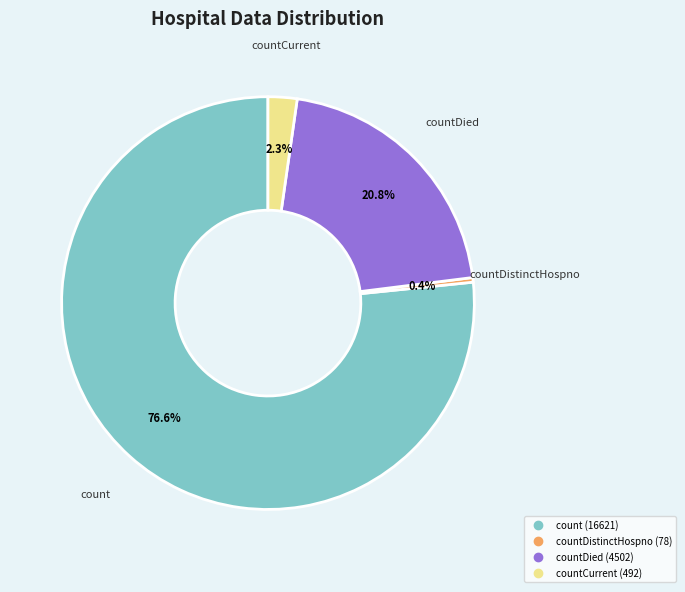

Does any single category account for the majority?

Yes